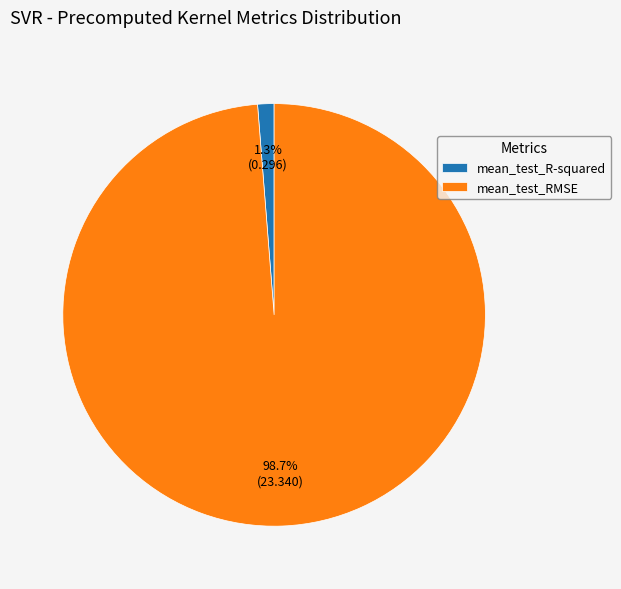

How much of the chart is everything except mean_test_RMSE?

1.3%